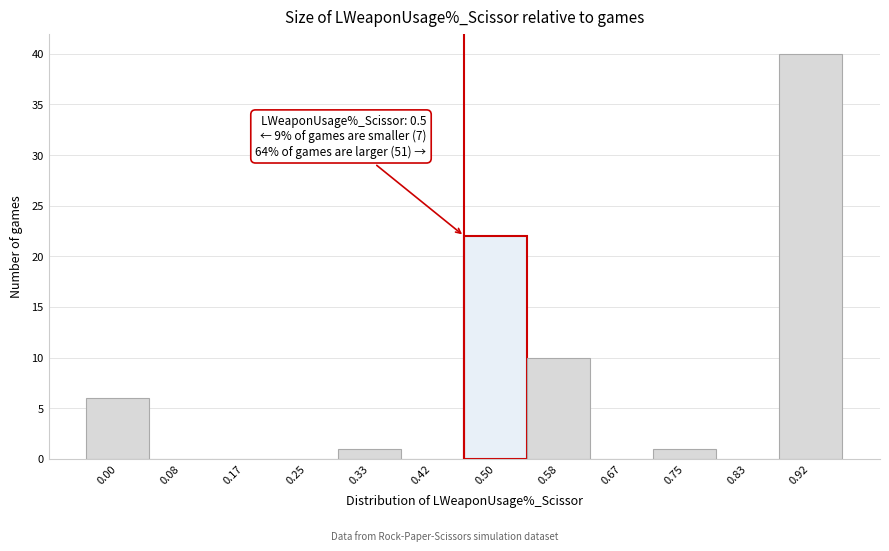

Reading left to right, what are all the values shown in this chart?

0.00=6	0.08=0	0.17=0	0.25=0	0.33=1	0.42=0	0.50=22	0.58=10	0.67=0	0.75=1	0.83=0	0.92=40